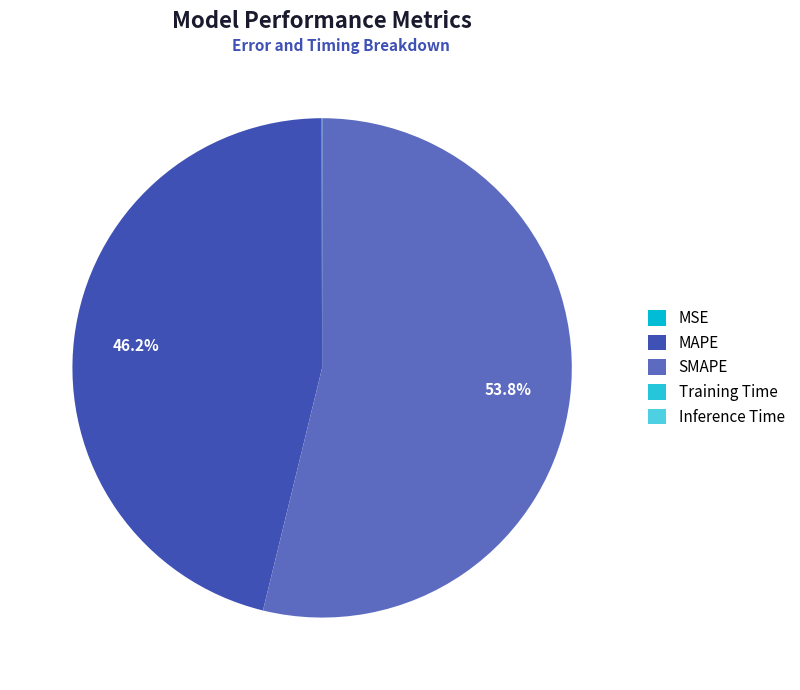

Count the number of slices in the pie.

5